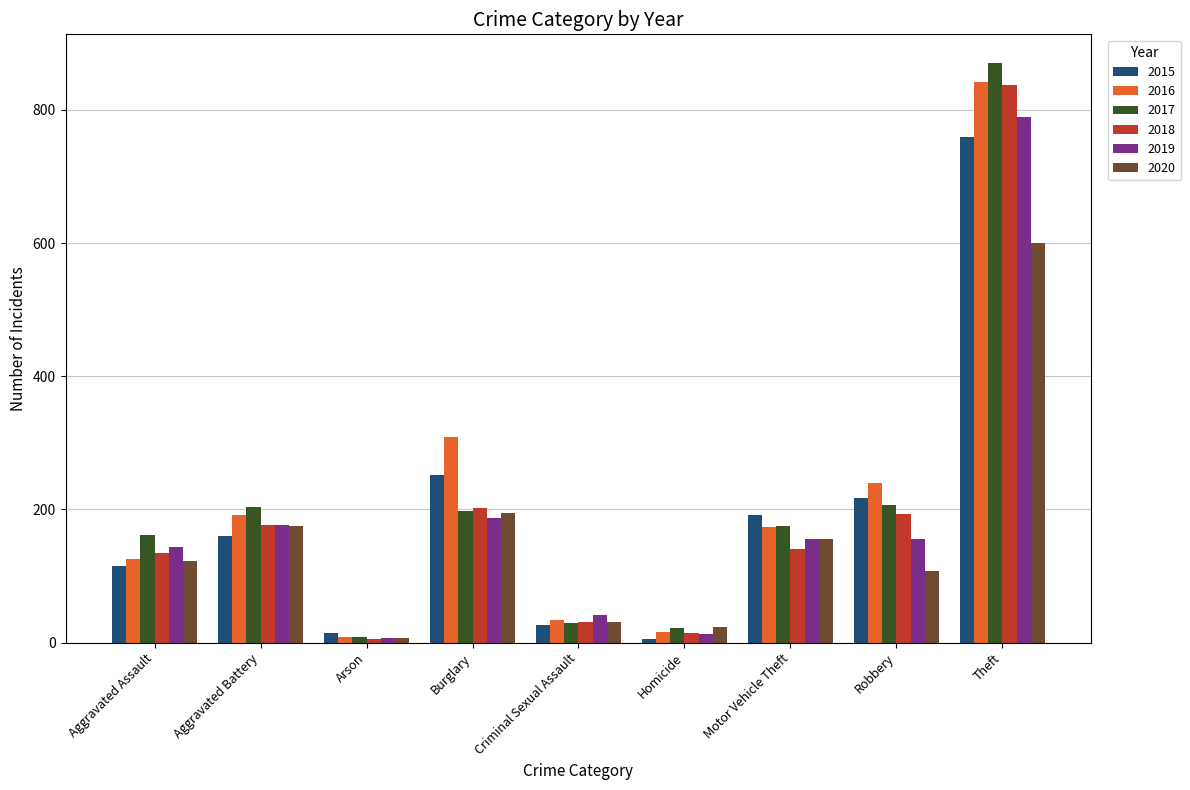

What is the sum of the 2017 values at Aggravated Battery and Aggravated Assault?

366